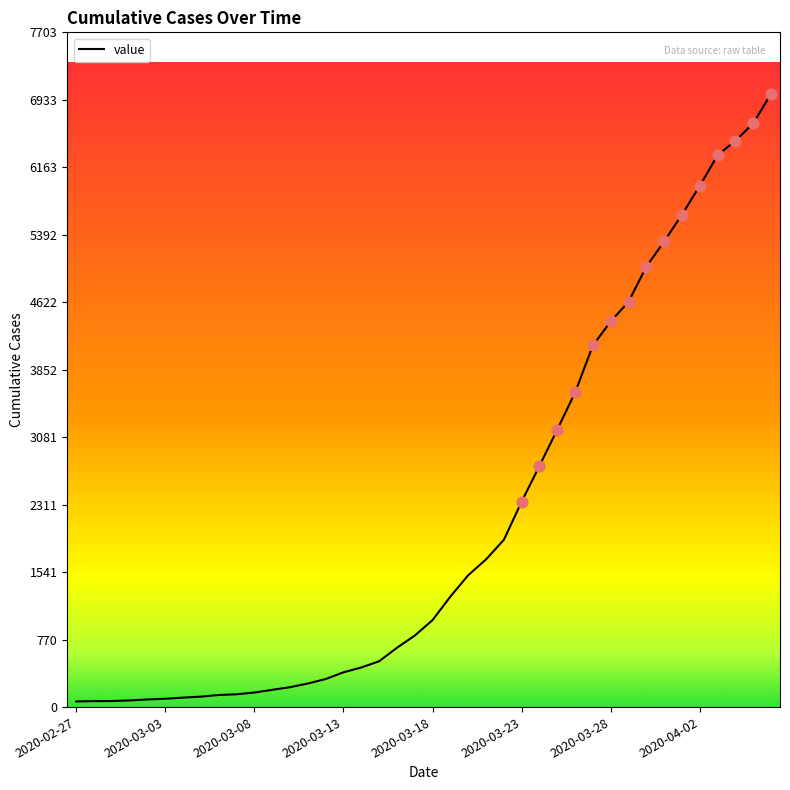

What is the maximum value shown in the chart?

7003